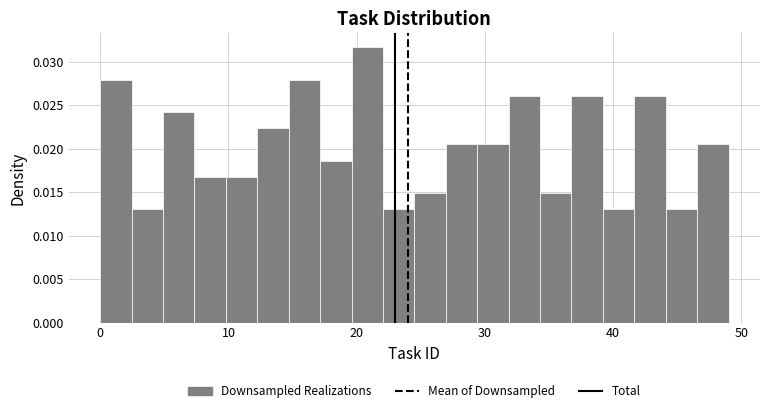

Around what value on the x-axis is the tallest bar? Give the approximate position of its centre, as read against the axis.

21